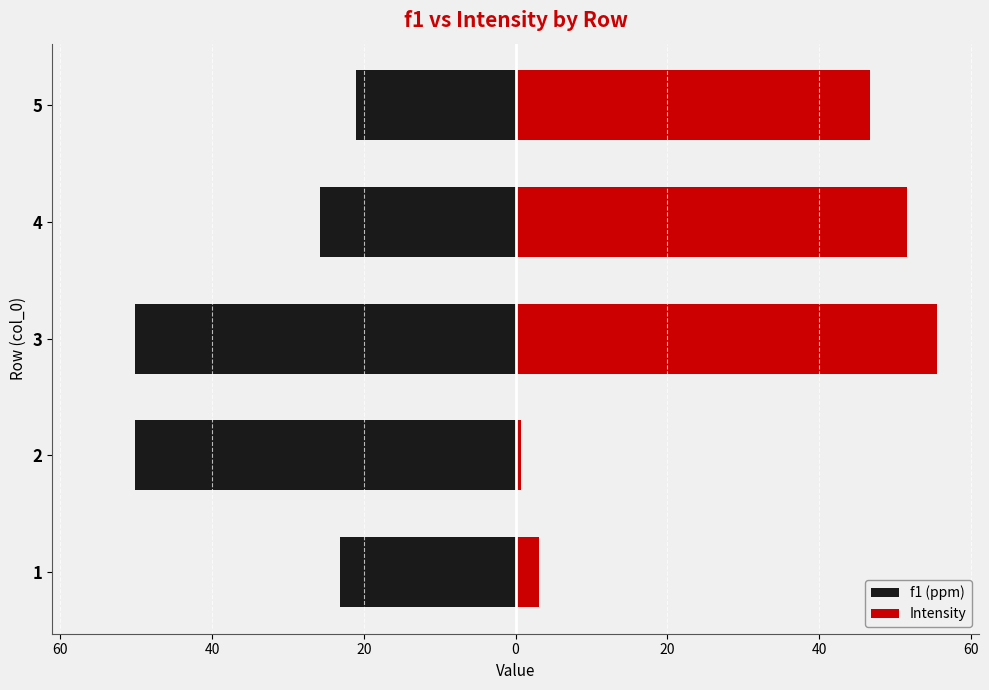

What is the difference between the highest and lowest values at 2?

50.8